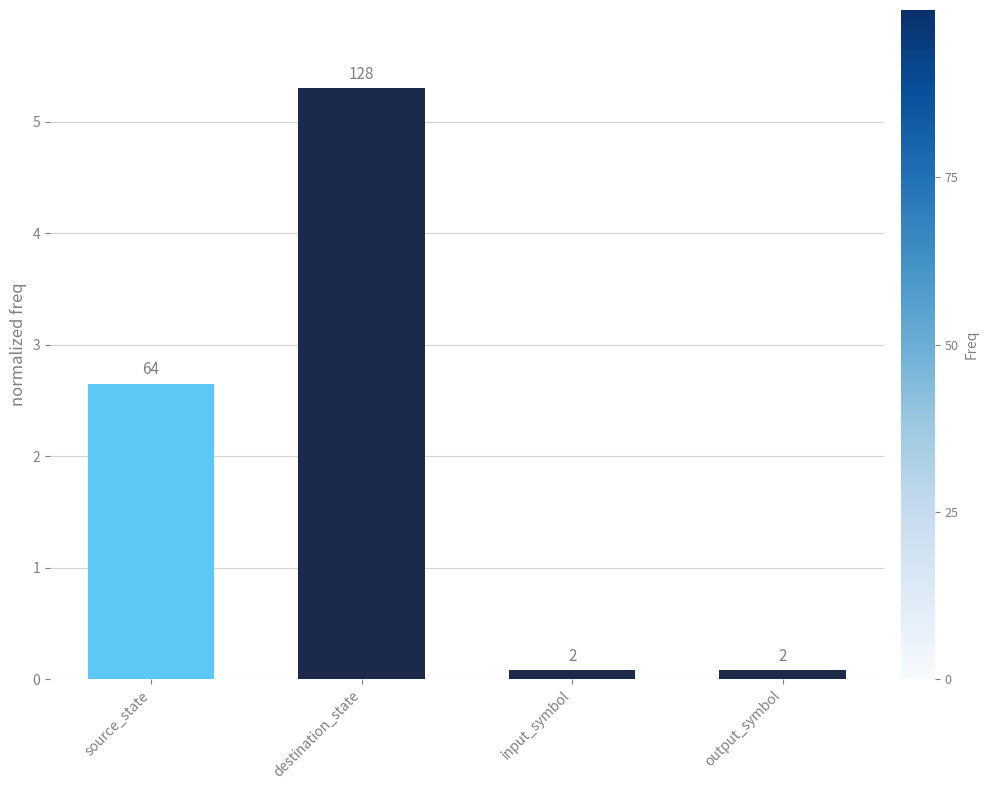

Are the bars horizontal?

No